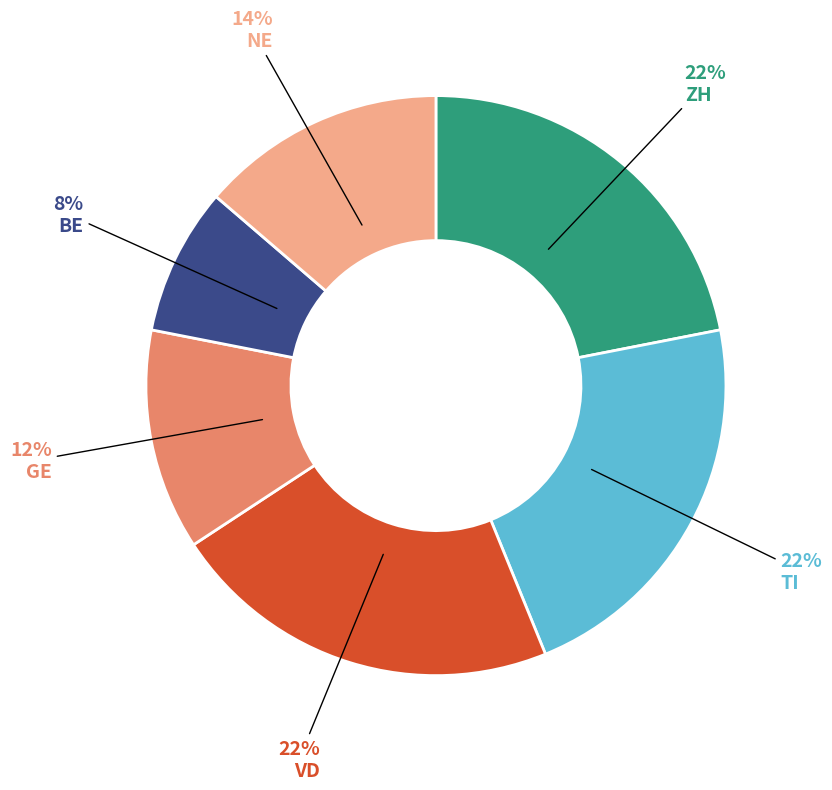

To the nearest percent, what is the difference between the largest and smallest slice percentages?

14%